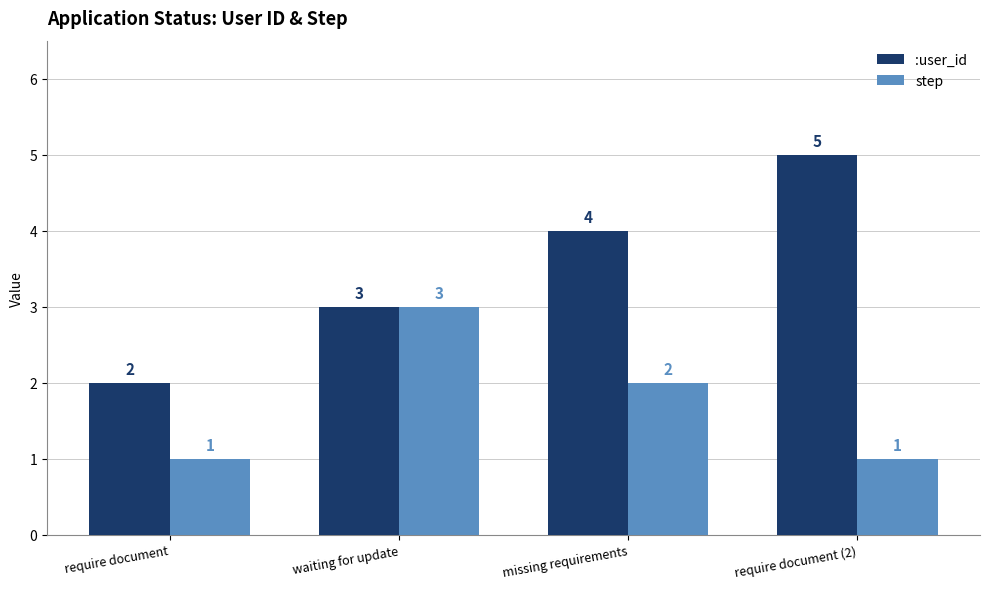

What is the difference between the second highest and second lowest values in the step series?

1